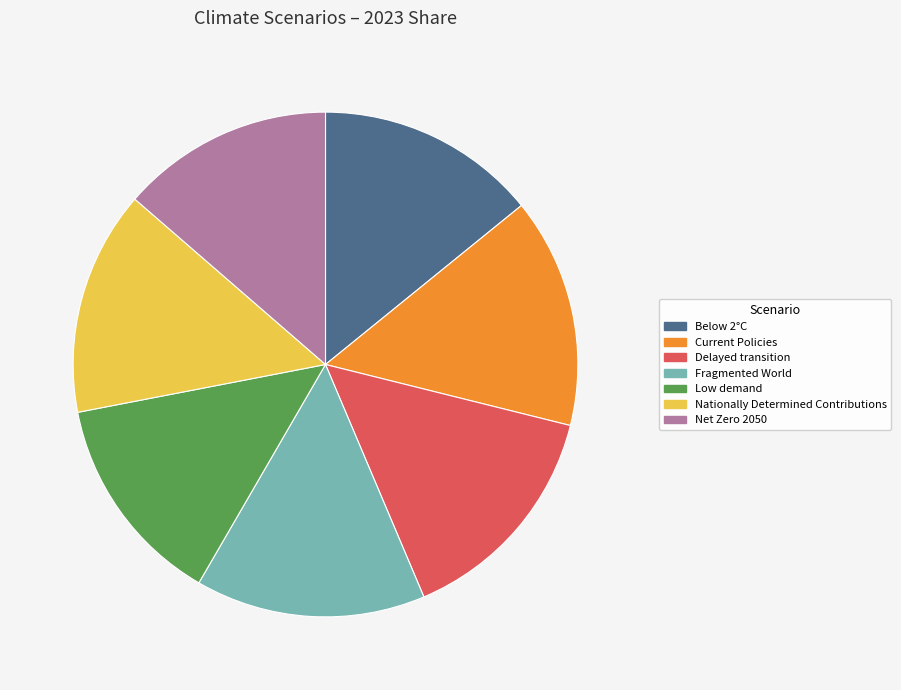

True or false: Fragmented World accounts for 29% of the total.

False